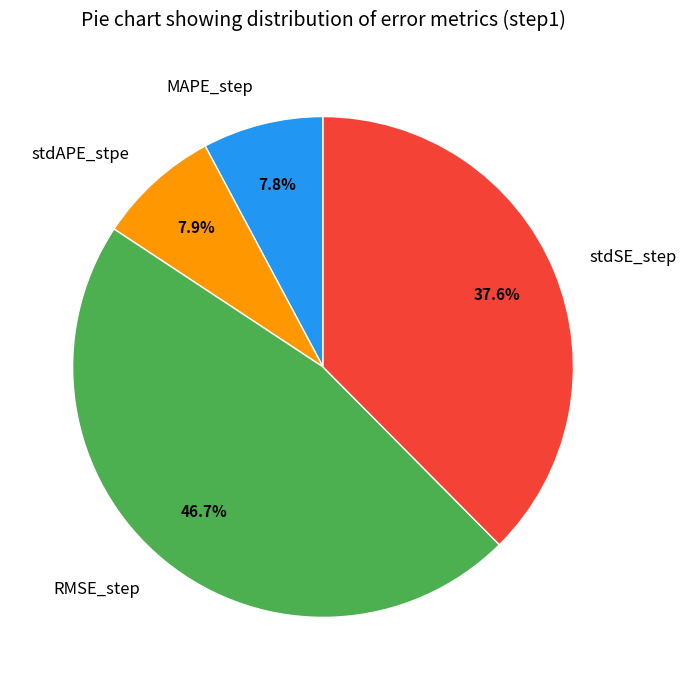

Is there any slice that represents more than half of the pie?

No